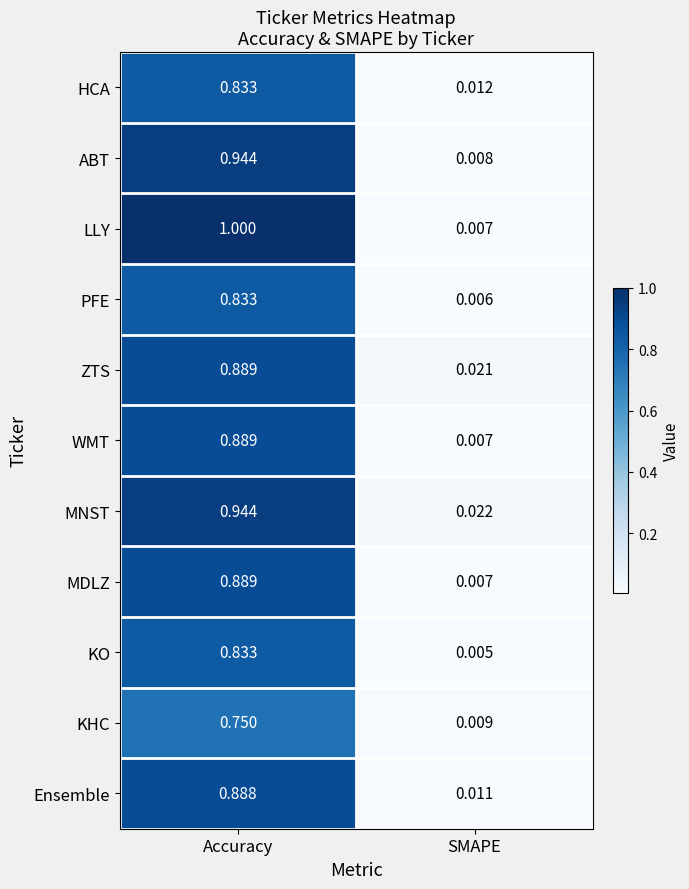

Where is KHC nearest to the value 0?

SMAPE